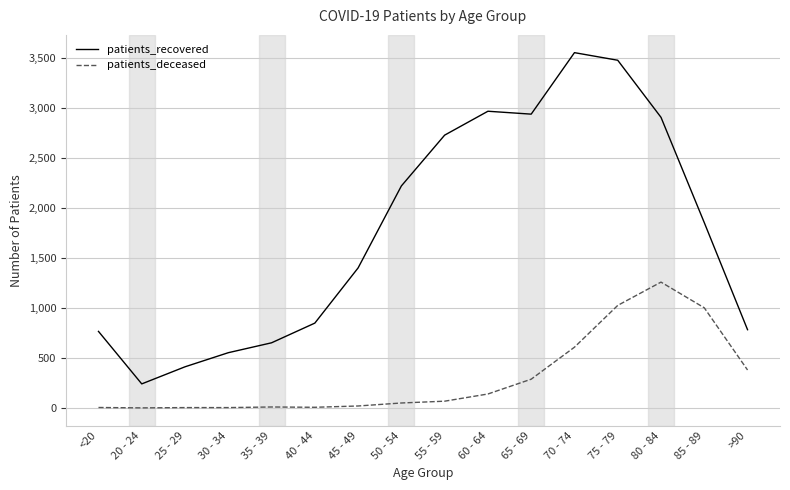

Between 35 - 39 and 80 - 84, which series saw the biggest shift?

patients_recovered